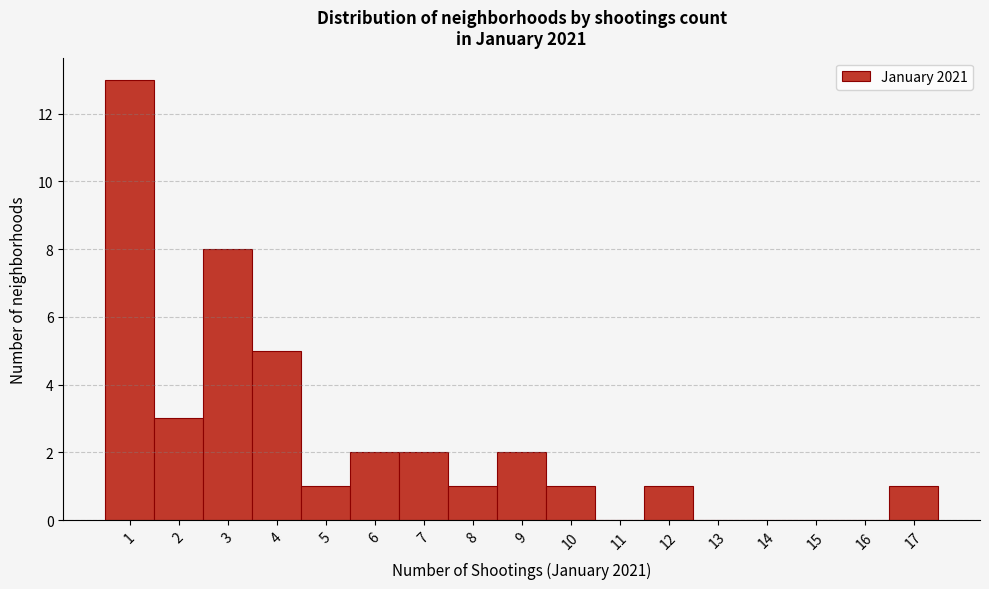

Which range on the x-axis has the tallest bar?

0.5 to 1.5